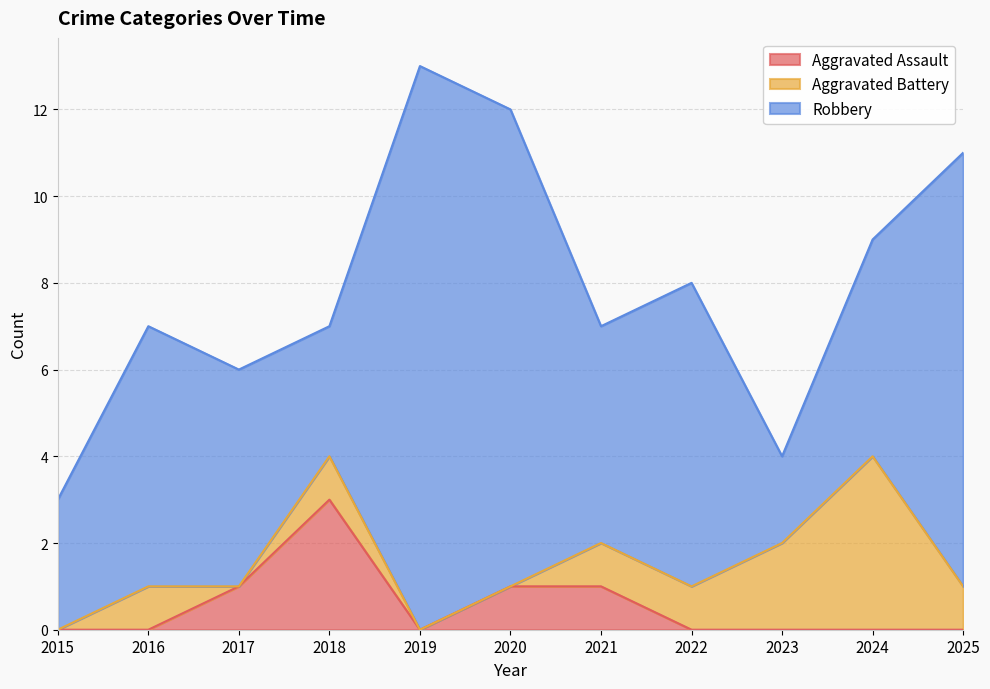

Rank the categories by Aggravated Assault value from highest to lowest.

2018, 2017, 2020, 2021, 2015, 2016, 2019, 2022, 2023, 2024, 2025